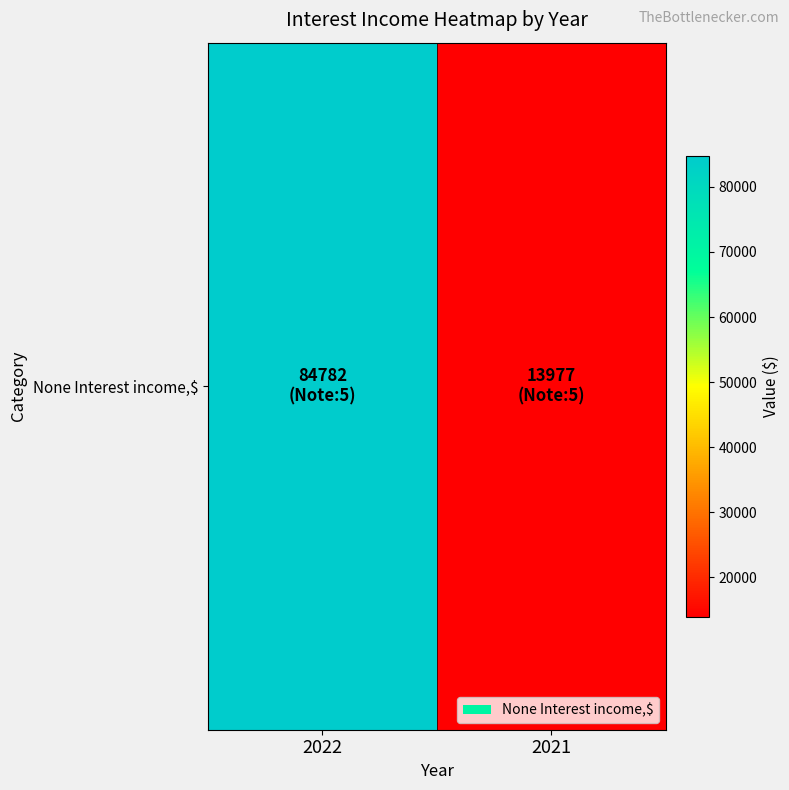

How many data points are less than 84782?

1